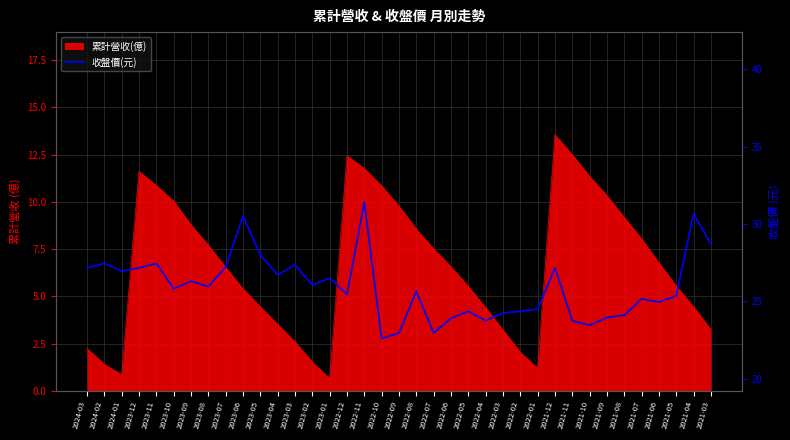

The chart shows a value of 30.5 at 2023-06. True or false?

True